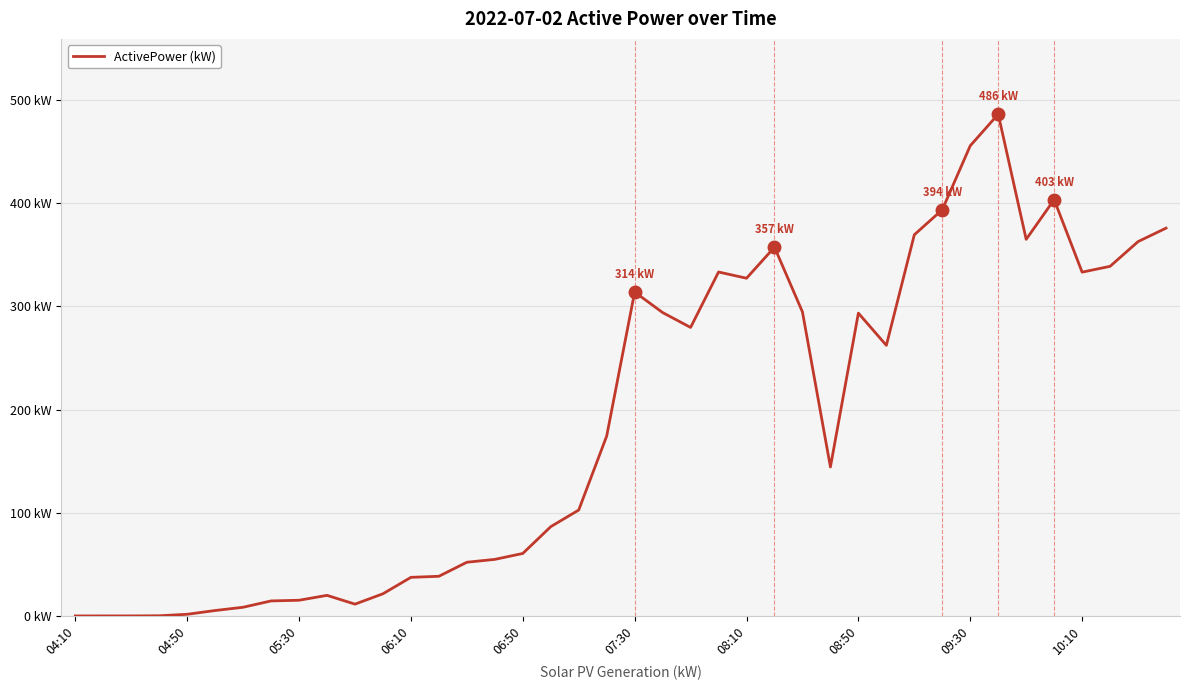

Is this an area chart (filled region under the line)?

No